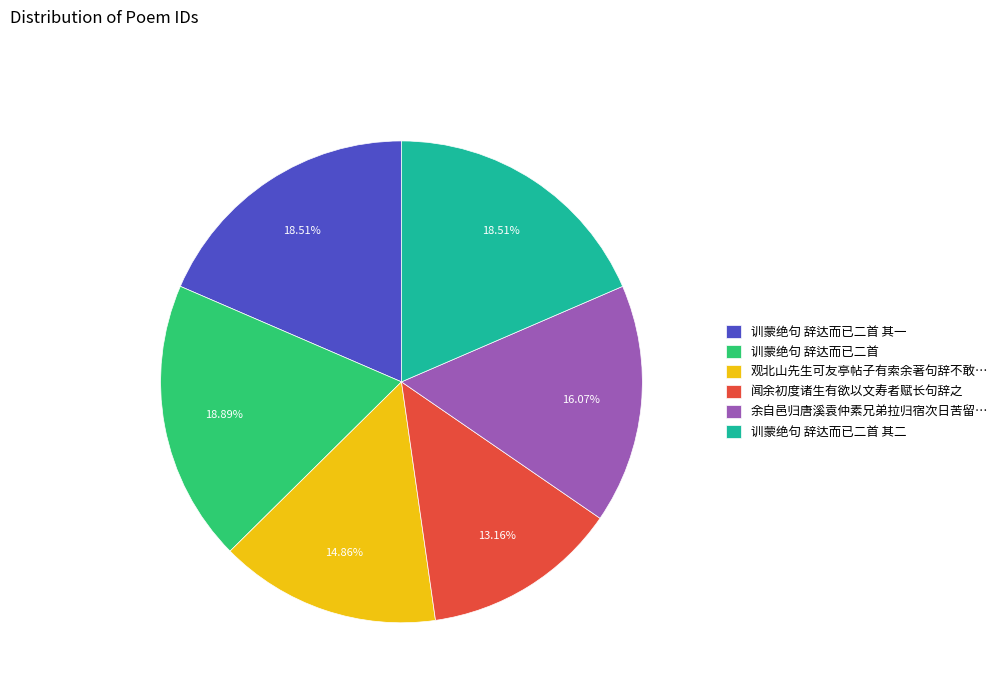

To the nearest percent, what portion does 训蒙绝句 辞达而已二首 其一 represent?

19%